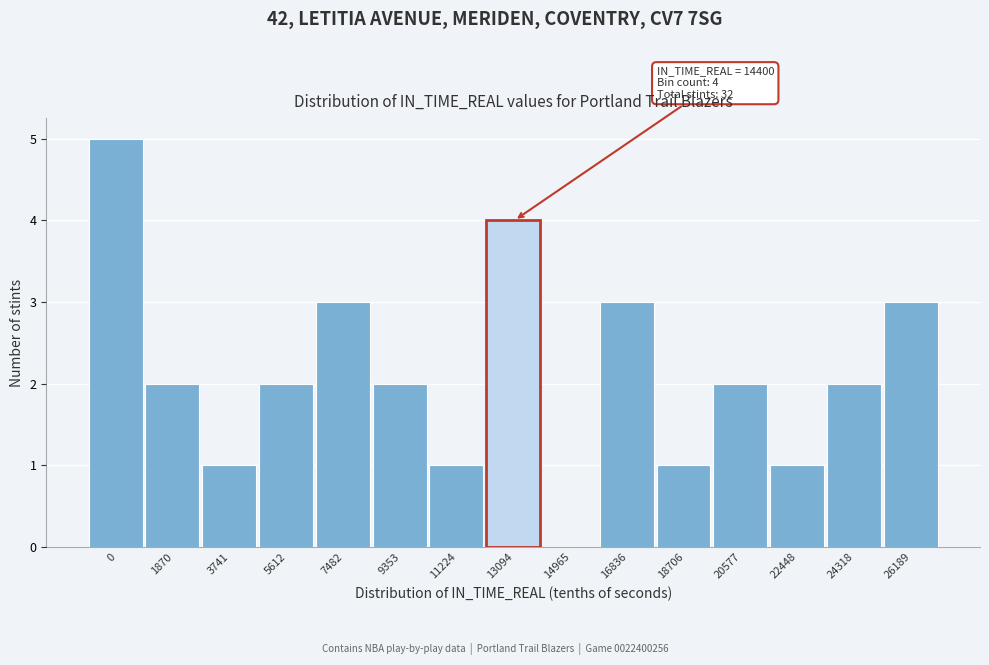

Reading left to right, extract all data points from this chart.

0=5	1870=2	3741=1	5612=2	7482=3	9353=2	11224=1	13094=4	14965=0	16836=3	18706=1	20577=2	22448=1	24318=2	26189=3